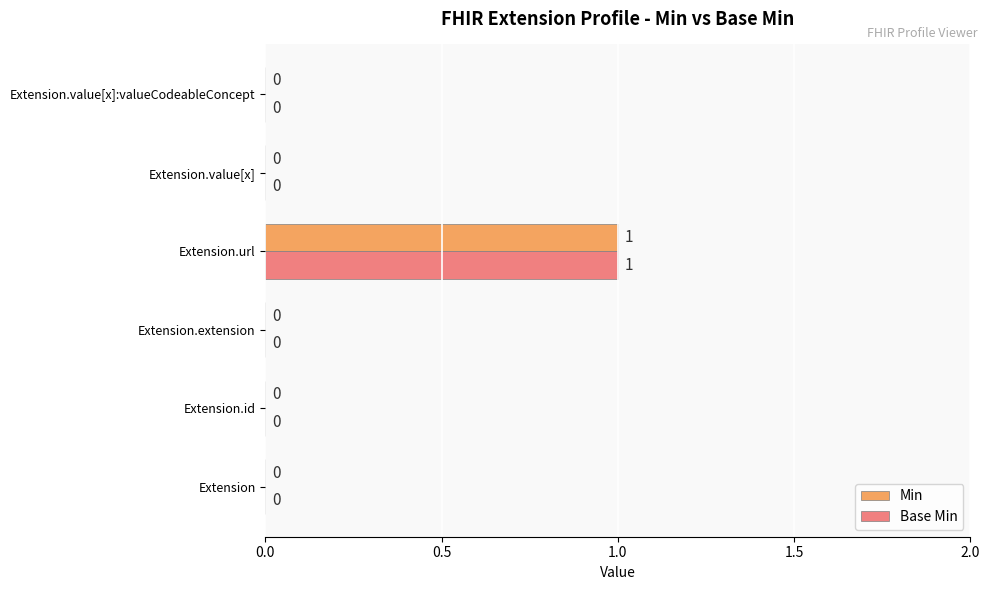

At which category is the sum across all series the highest?

Extension.url